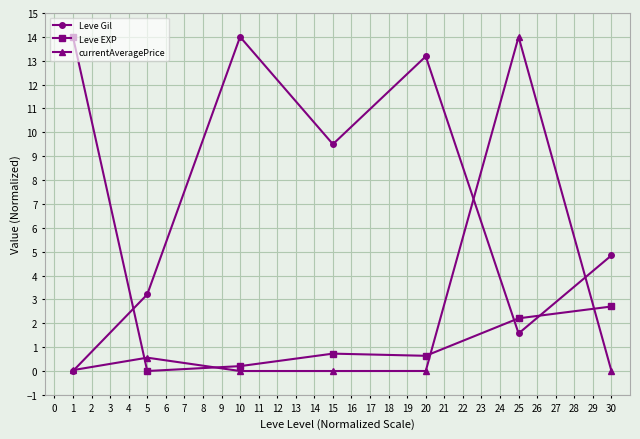

Is it true that Leve Gil equals 1.1 at 5?

False